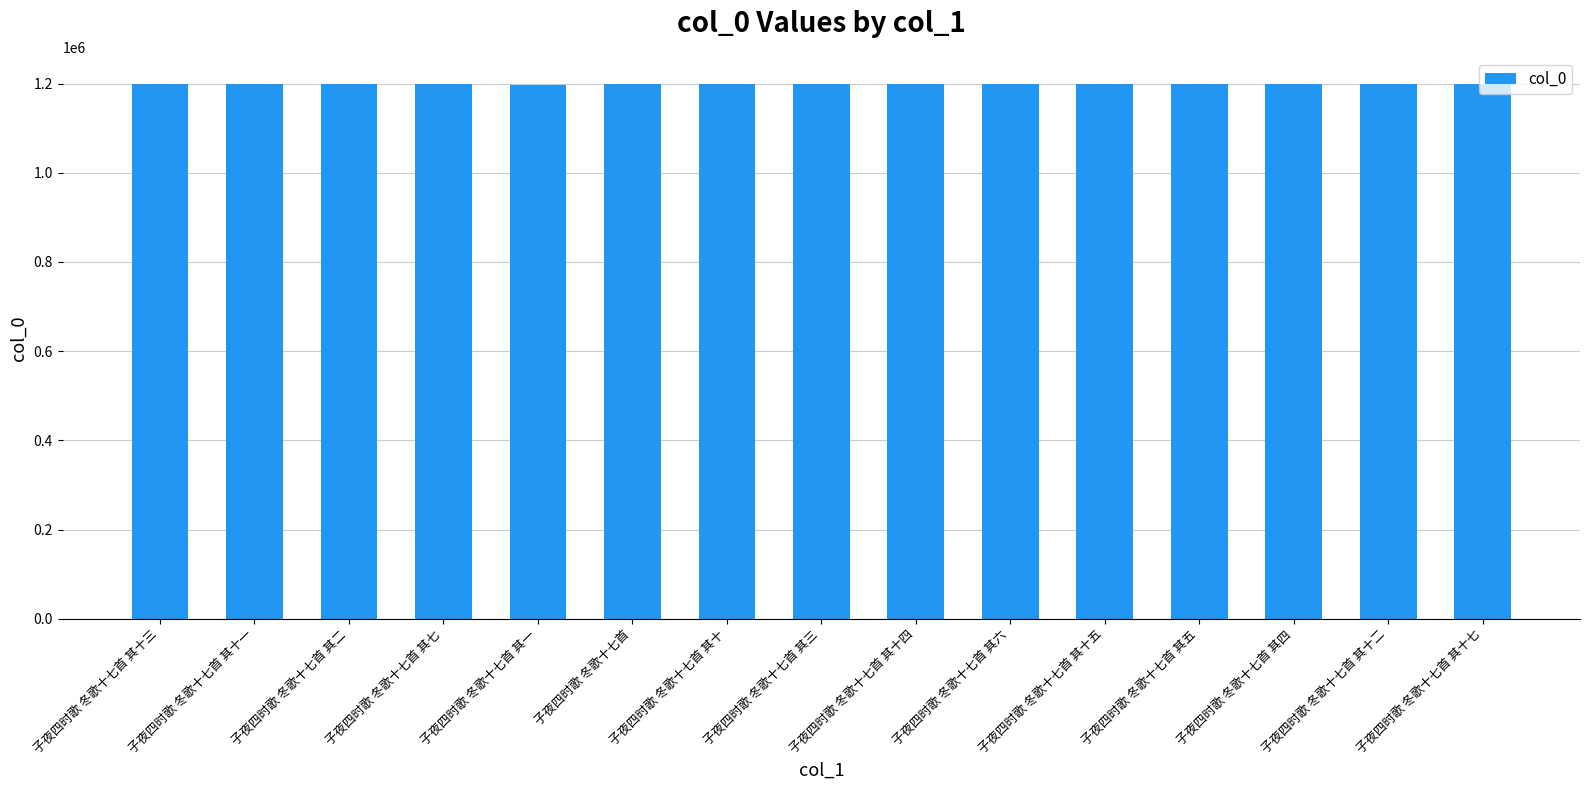

Are the bars grouped side by side (vs. stacked)?

No